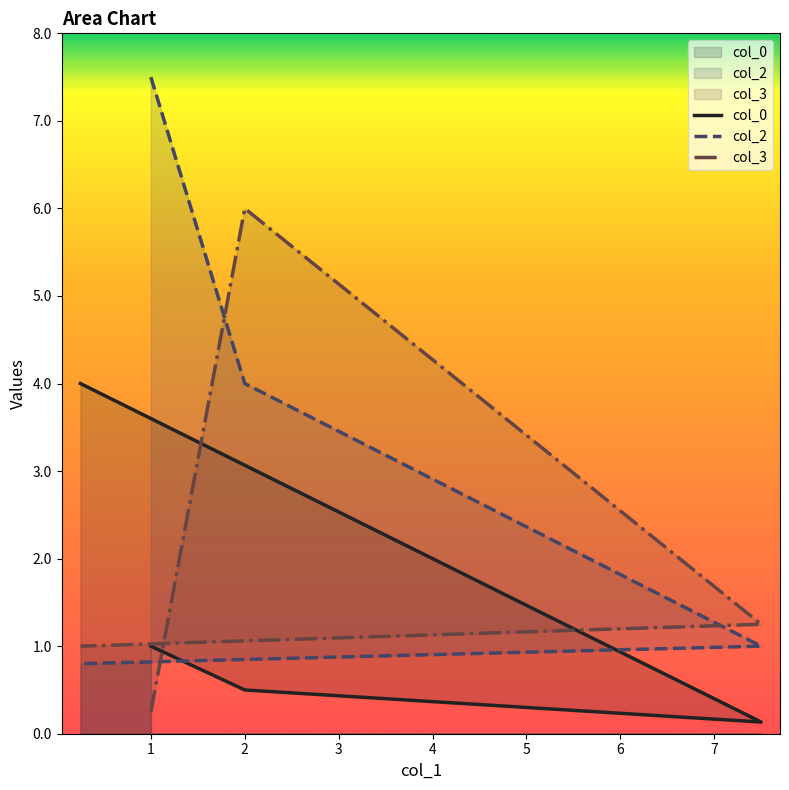

How many data points in col_0 are above 1?

1